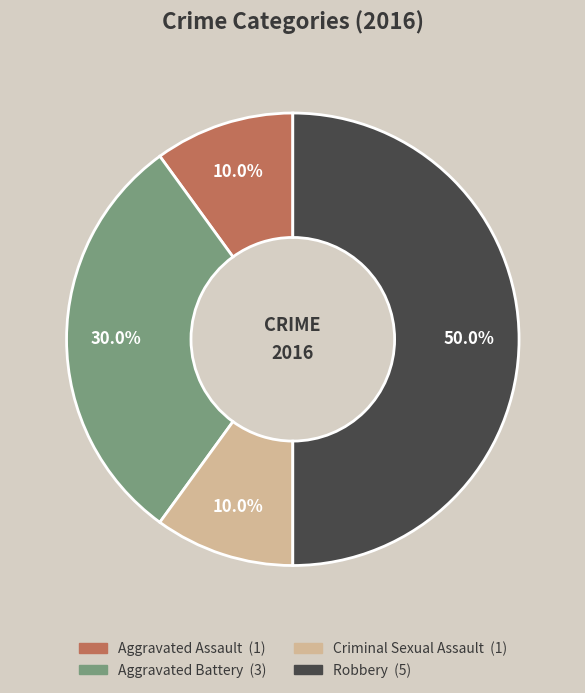

Between Aggravated Battery and Criminal Sexual Assault, which is larger?

Aggravated Battery